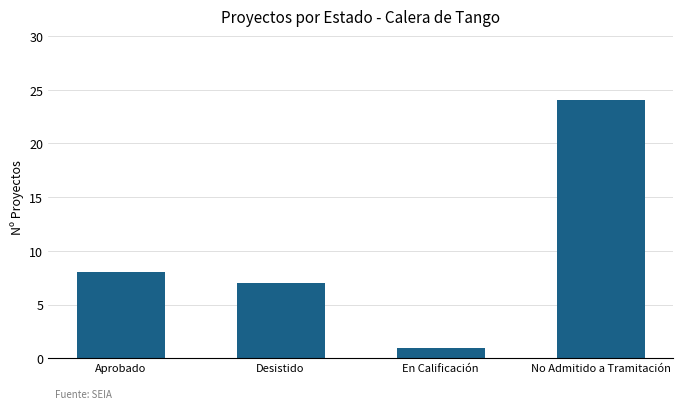

Count the number of data series in this chart.

1